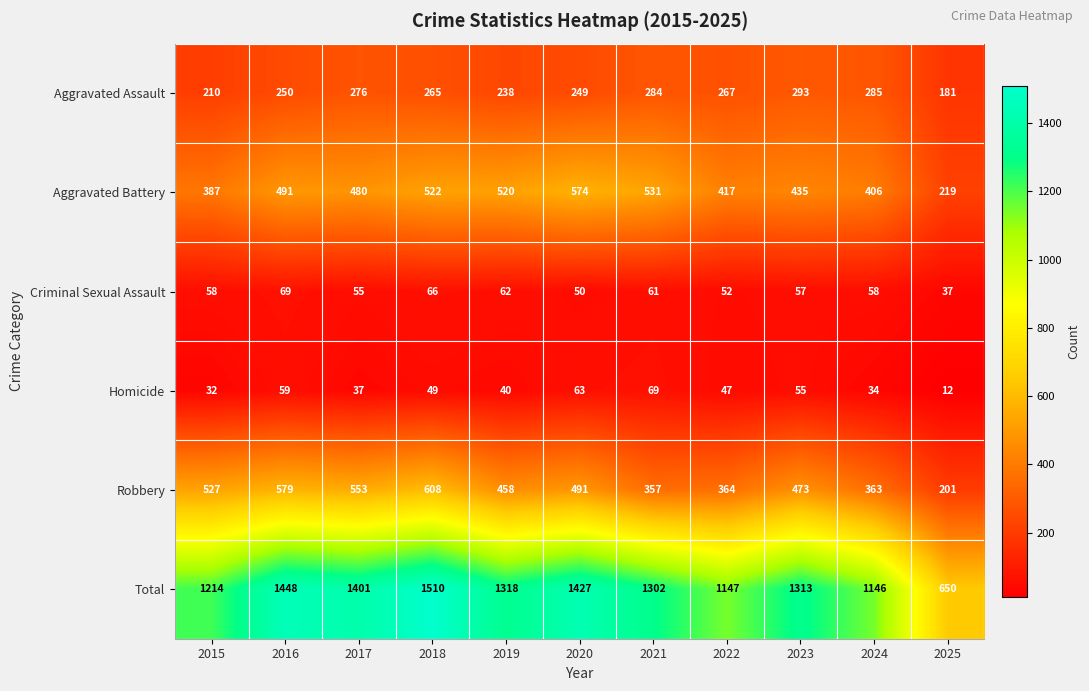

Which series has the largest range (max minus min)?

Total